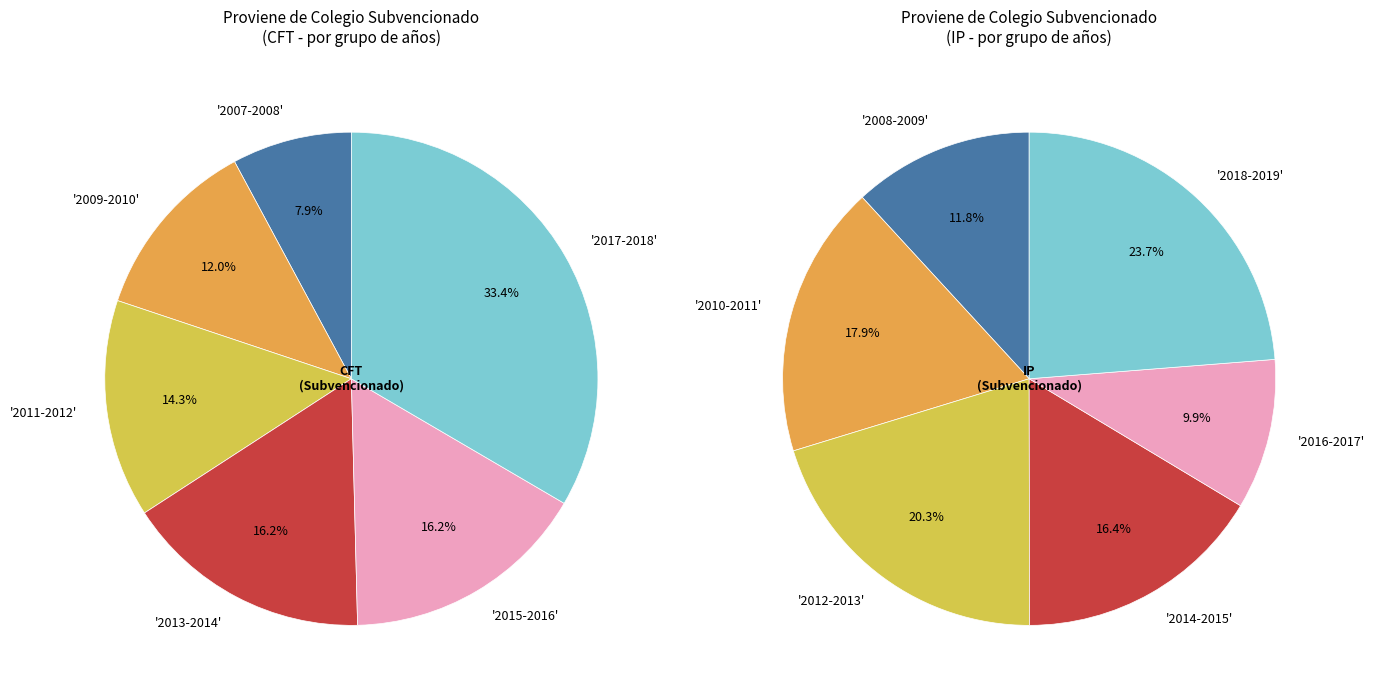

To the nearest percent, what percentage of the pie is 4?

10%